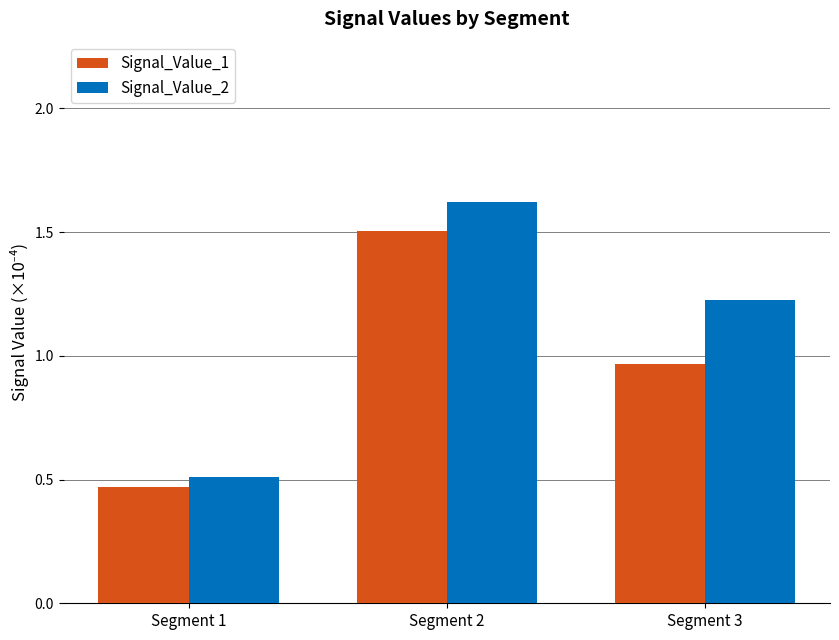

What is the maximum value for Signal_Value_2?

1.6